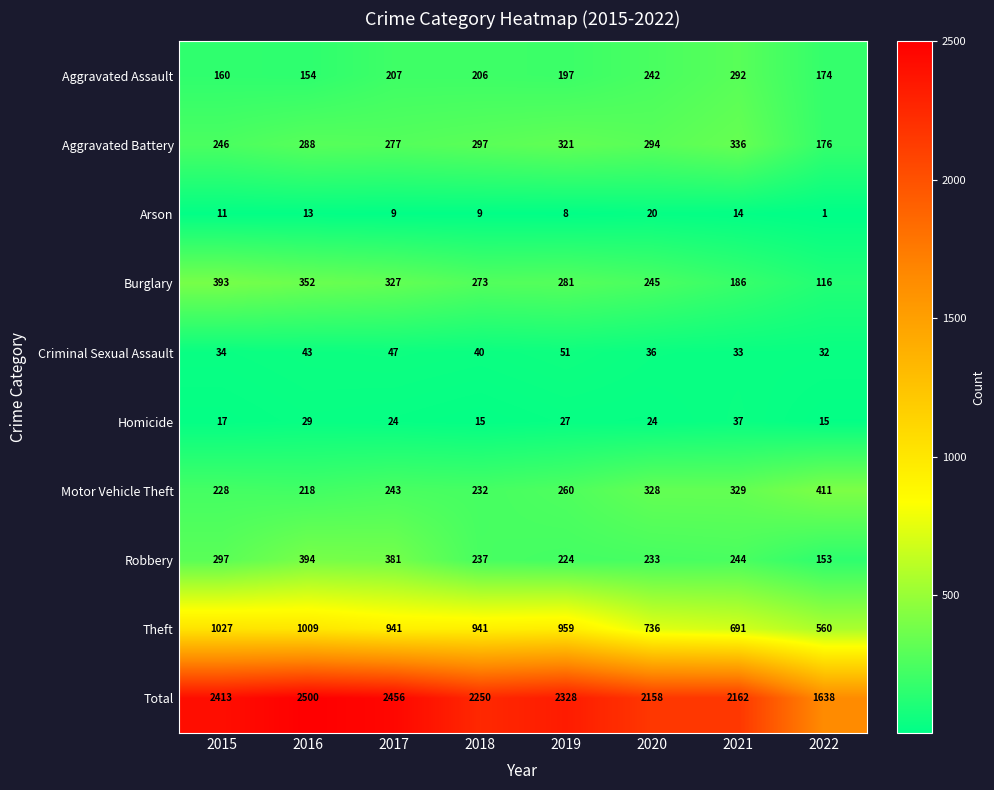

What is the sum of the Homicide values at 2020 and 2015?

41